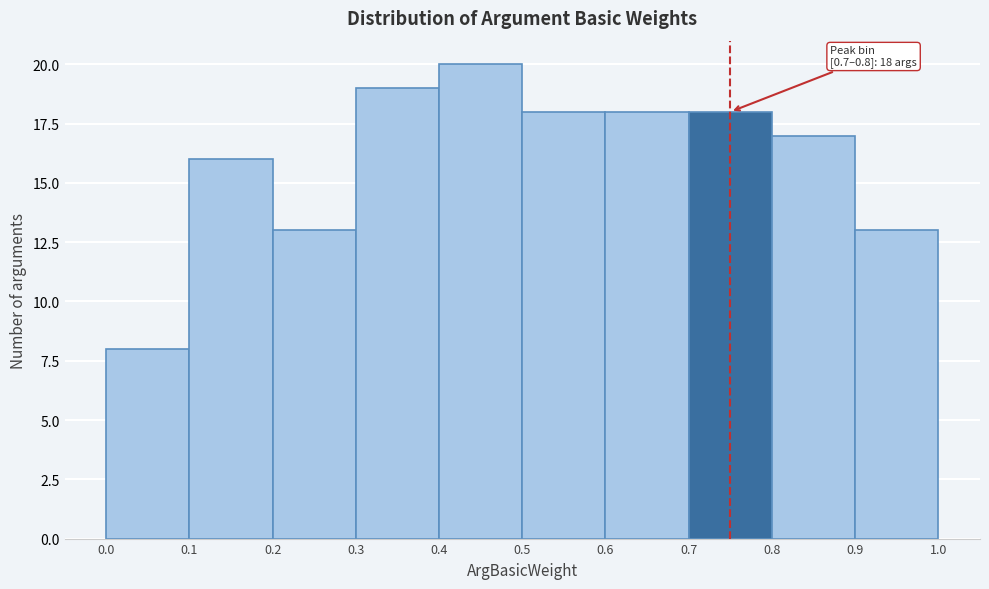

Over which range of the x-axis is the bar tallest?

0.4 to 0.5